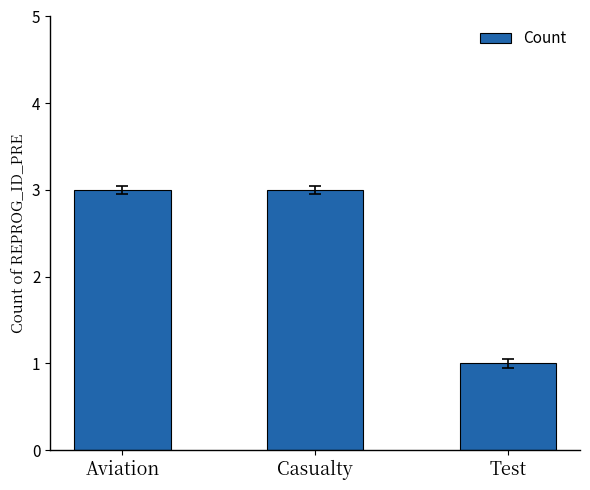

What is the approximate value at Casualty?

3